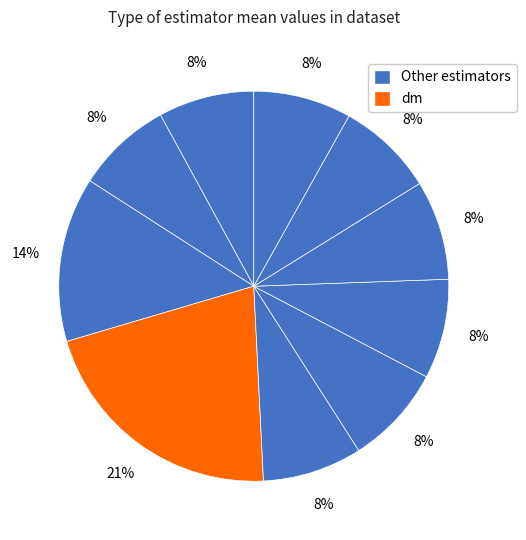

How many segments does this pie chart have?

10